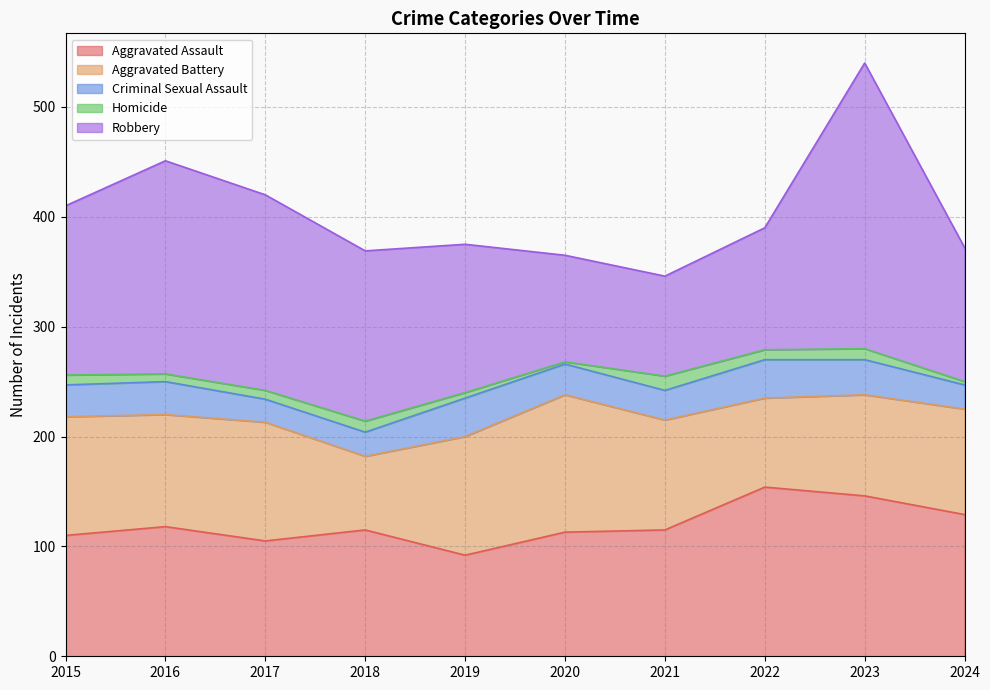

Is it true that Aggravated Assault equals 113 at 2020?

True